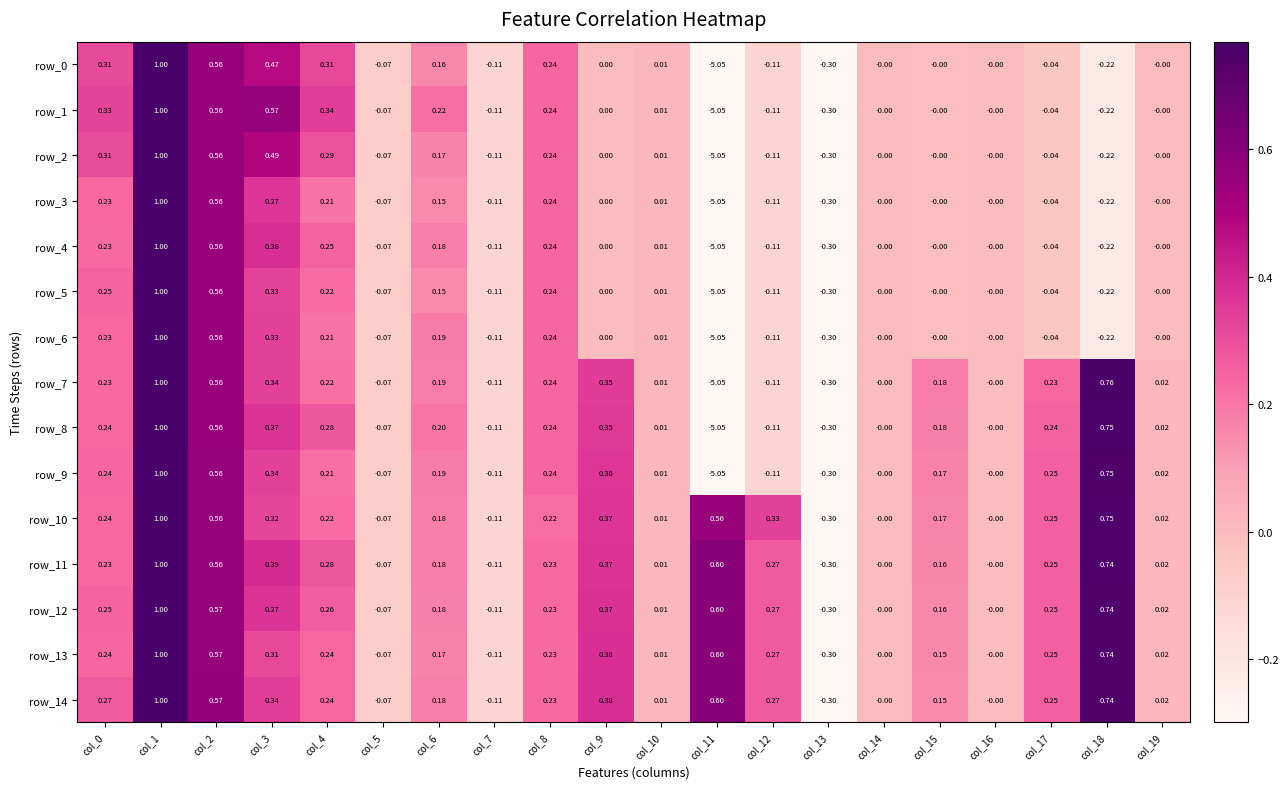

How many values in the row_1 series are below 0?

7